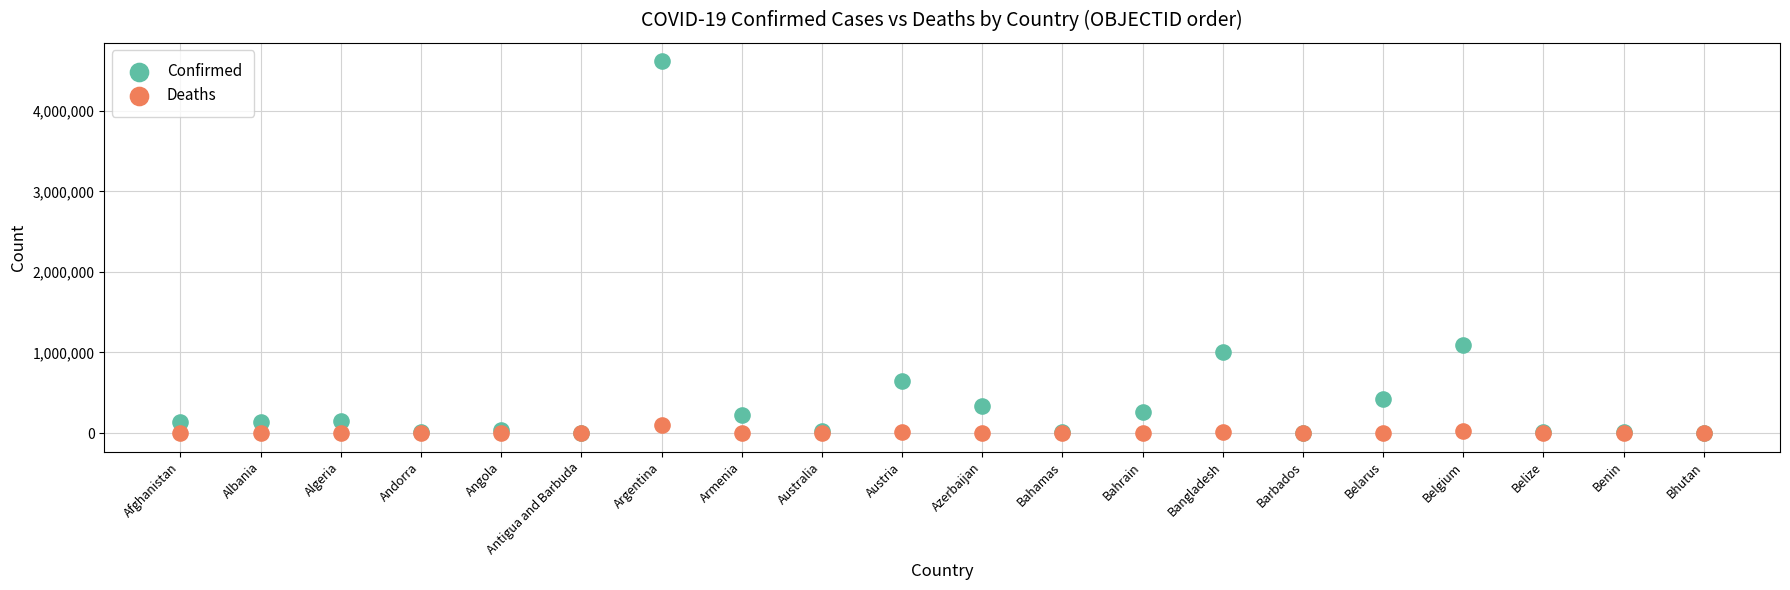

In the Confirmed series, what Y value is closest to 2307142?

1092477